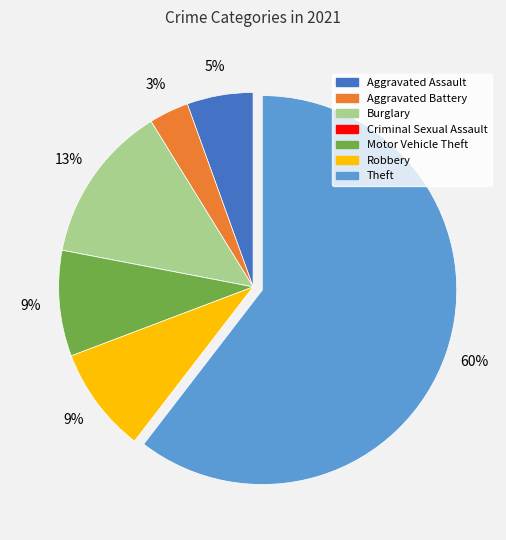

True or false: Burglary accounts for 22% of the total.

False